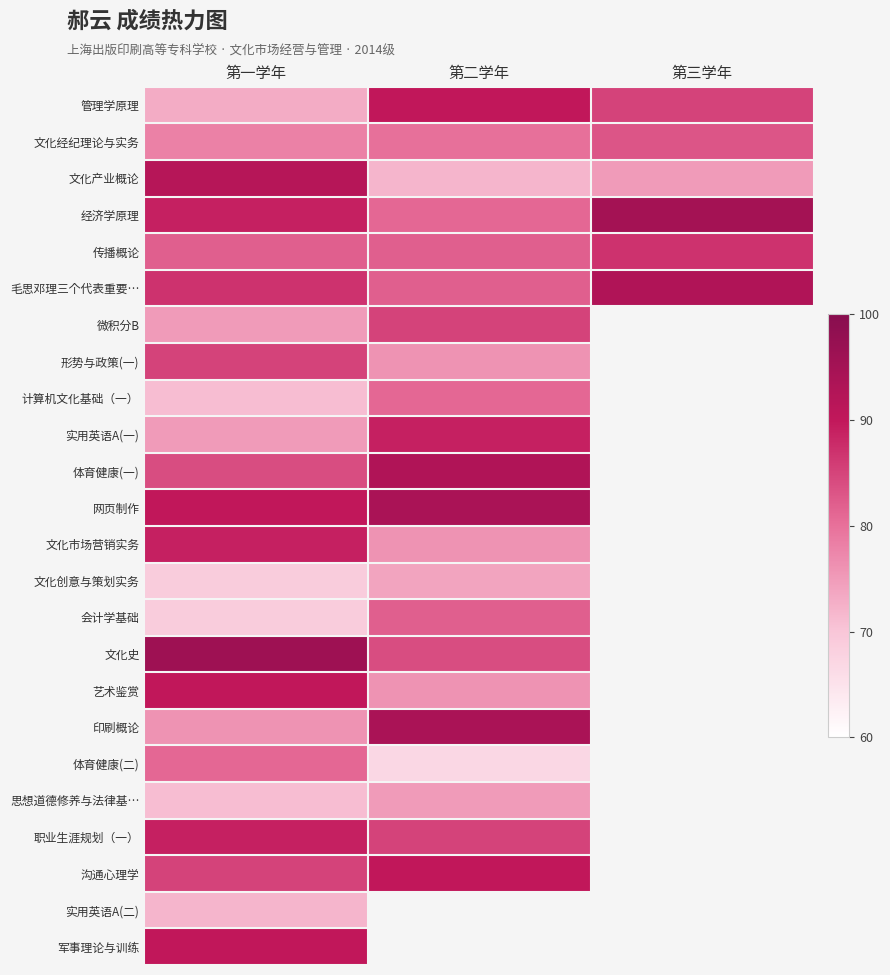

List the series in order of their peak value, lowest first.

实用英语A(二), 文化创意与策划实务, 思想道德修养与法律基…, 计算机文化基础（一）, 体育健康(二), 会计学基础, 文化经纪理论与实务, 微积分B, 形势与政策(一), 传播概论, 实用英语A(一), 文化市场营销实务, 职业生涯规划（一）, 管理学原理, 艺术鉴赏, 沟通心理学, 军事理论与训练, 文化产业概论, 毛思邓理三个代表重要…, 体育健康(一), 网页制作, 印刷概论, 经济学原理, 文化史